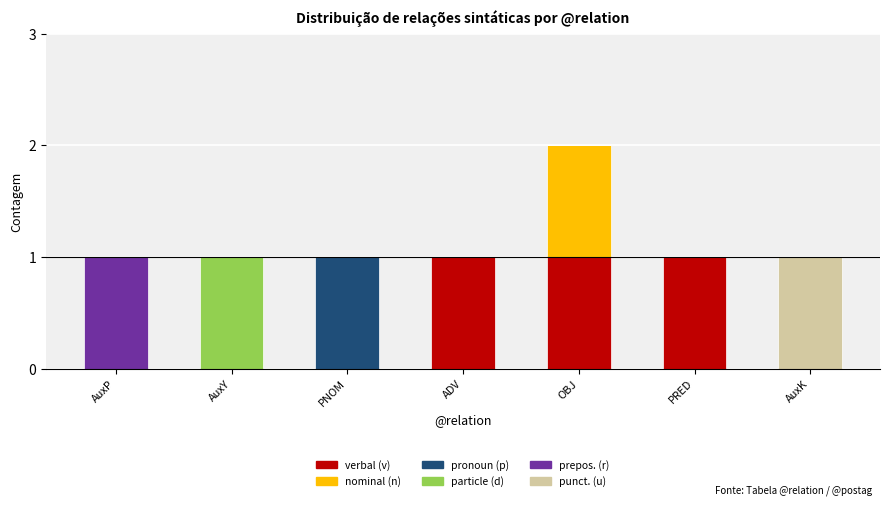

Count the number of data series in this chart.

6